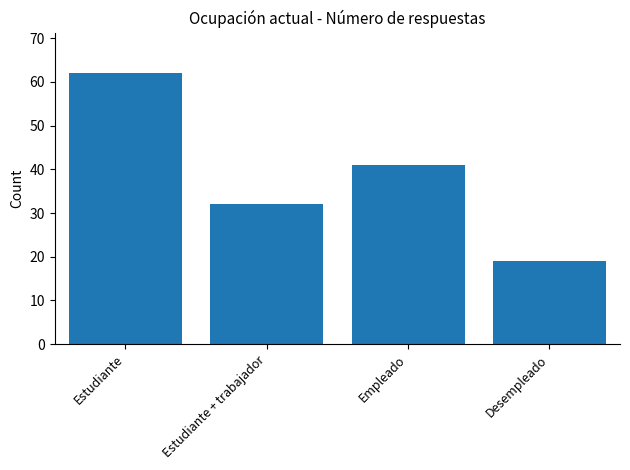

List the labels in order of value, largest first.

Estudiante, Empleado, Estudiante + trabajador, Desempleado